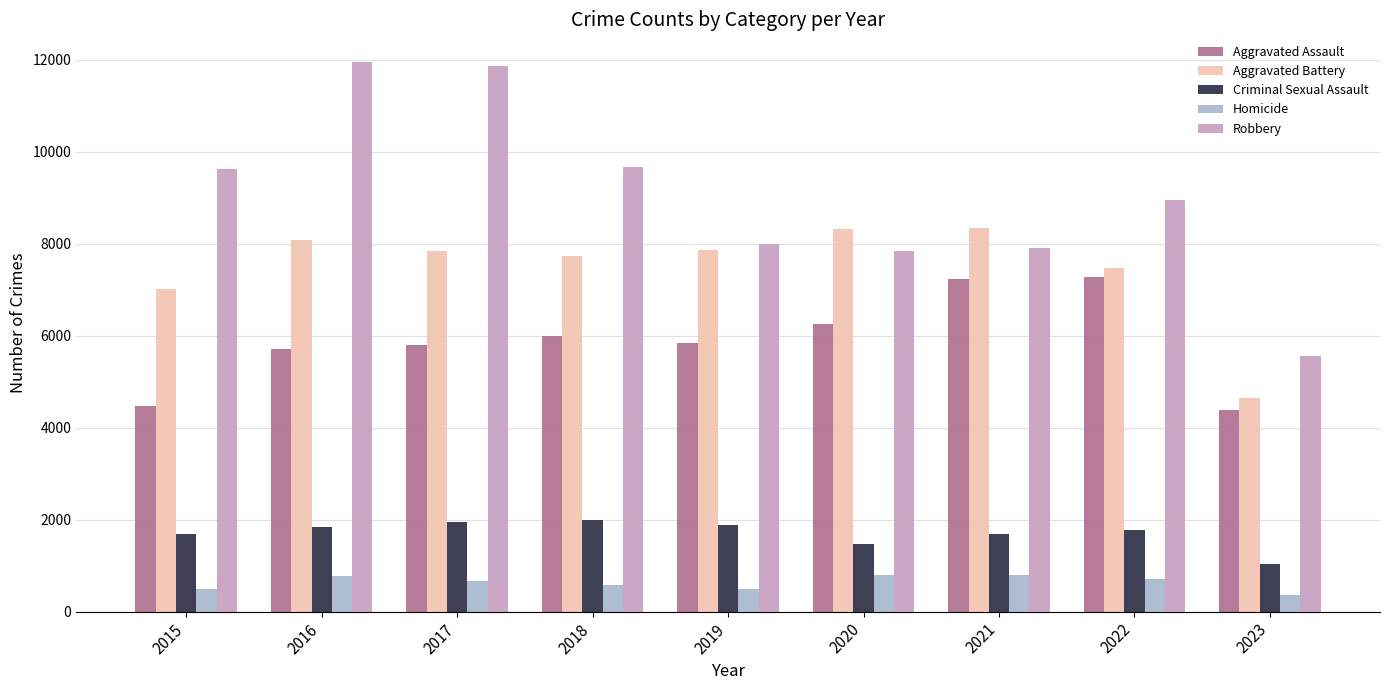

What is the average value of the Robbery series?

9050